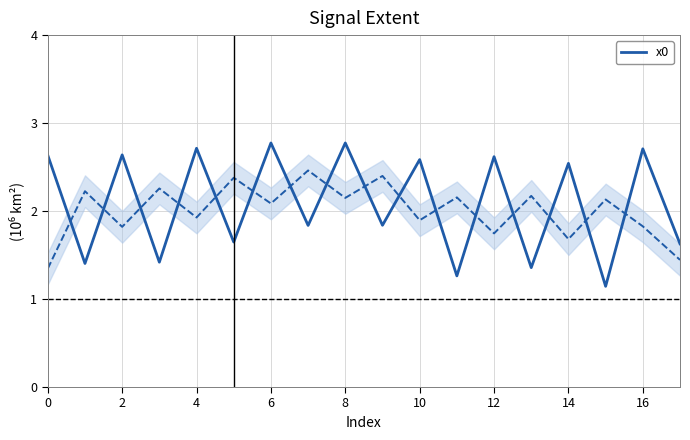

The value of x0 at 12 is 3.6. True or false?

False